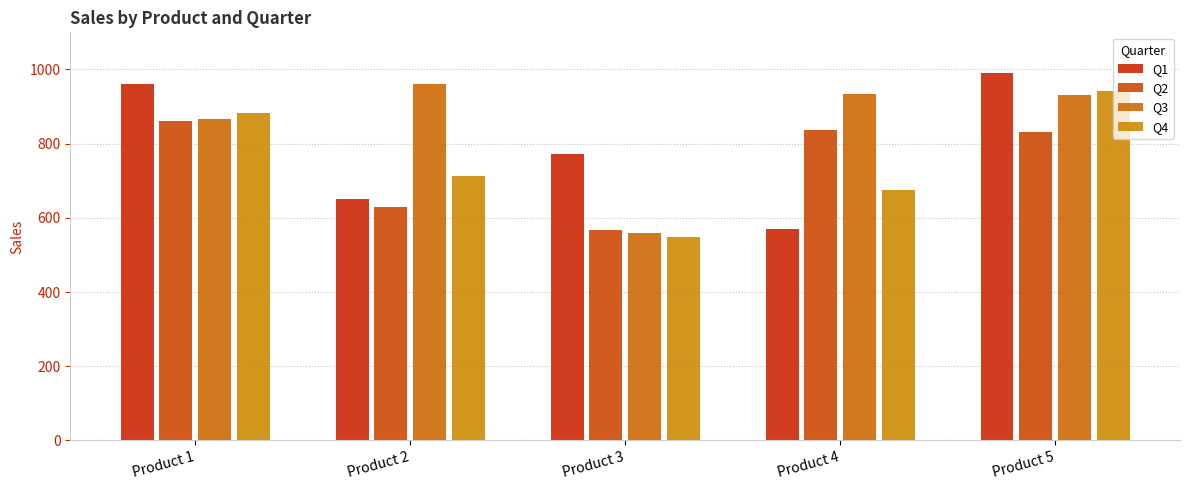

What is the value of the Q1 bar at the 4th from the left?

571